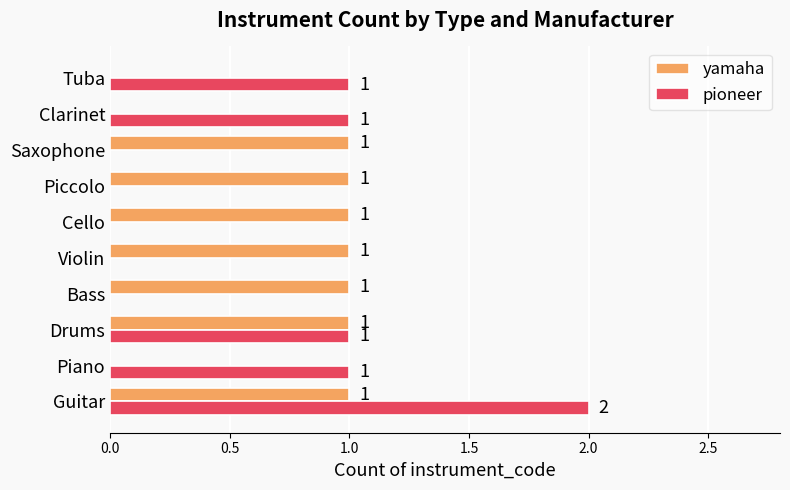

What is the sum of all yamaha values?

7